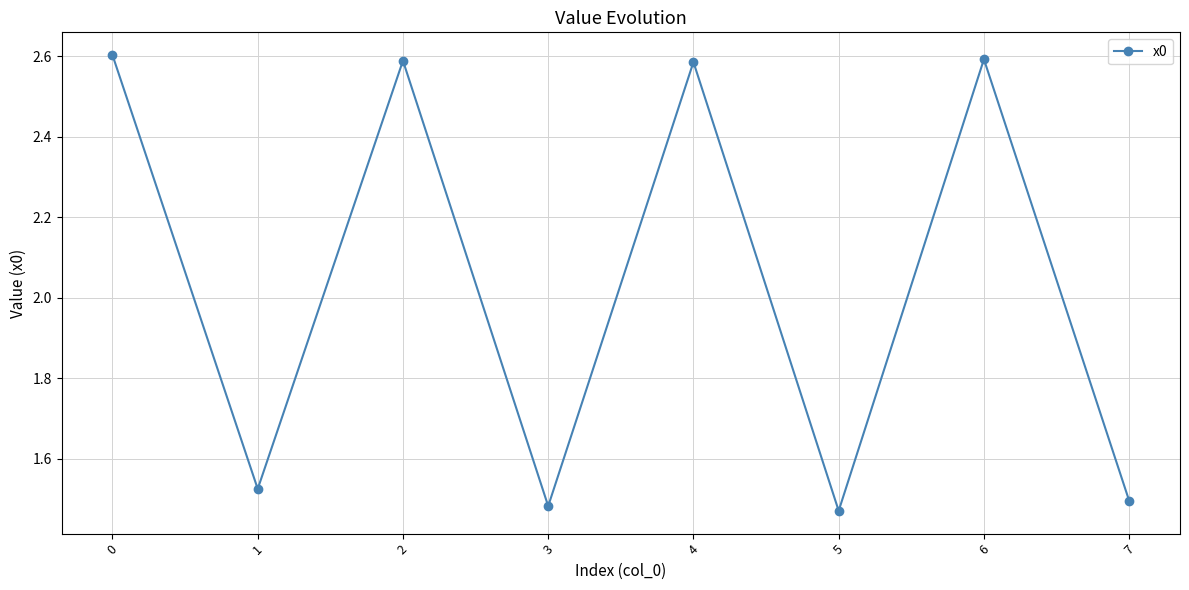

How many lines are shown in the chart?

1